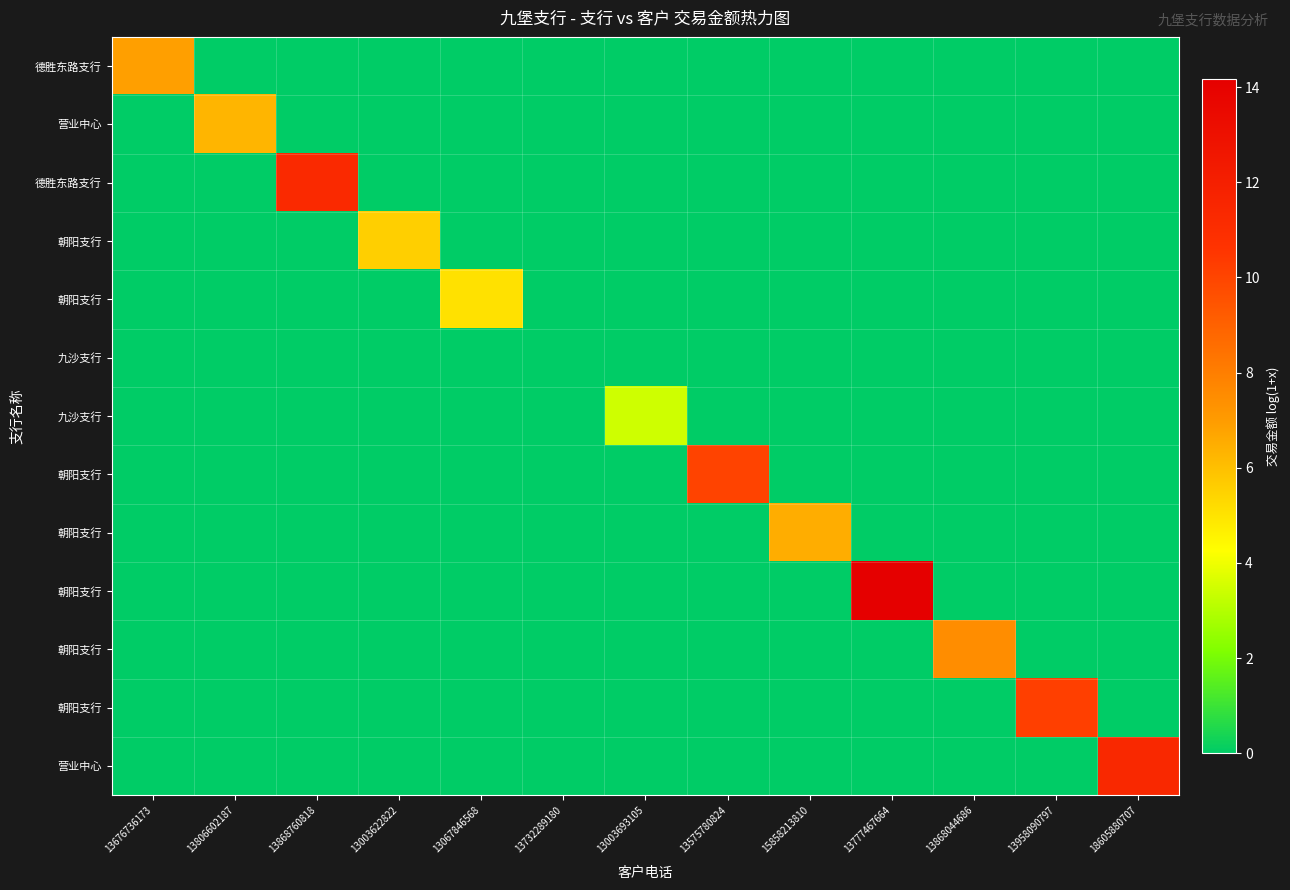

At how many categories does at least one series exceed 4?

11